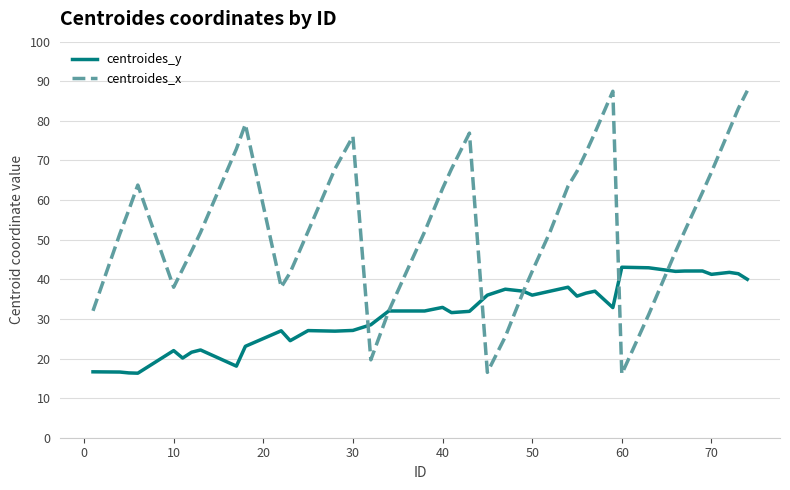

Count the number of data series in this chart.

2